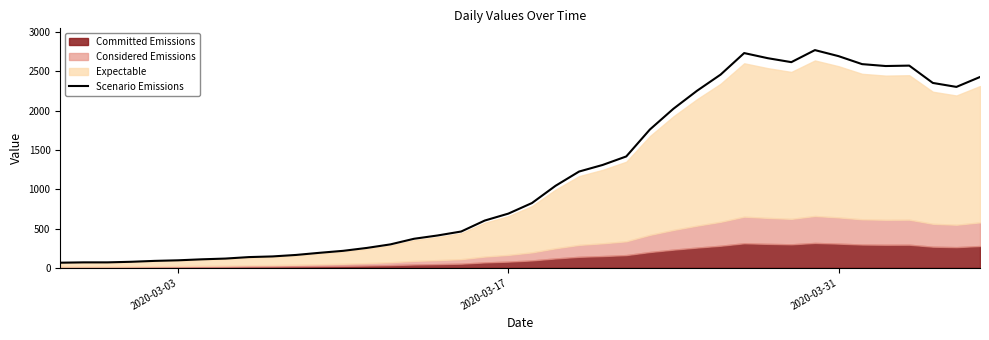

What is the highest value of the Scenario Emissions series?

2771.0